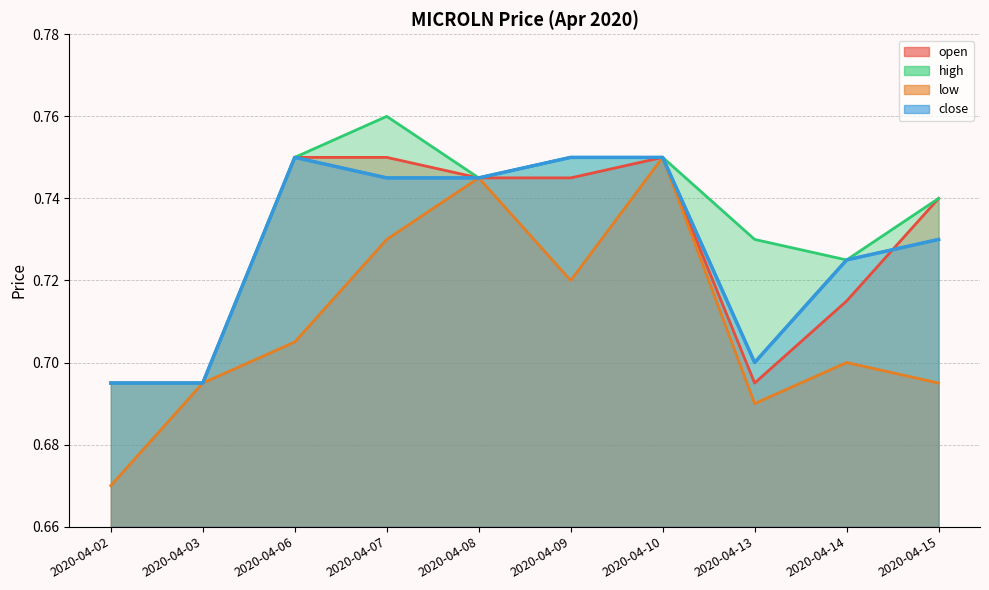

List the series in order of their peak value, highest first.

high, open, low, close